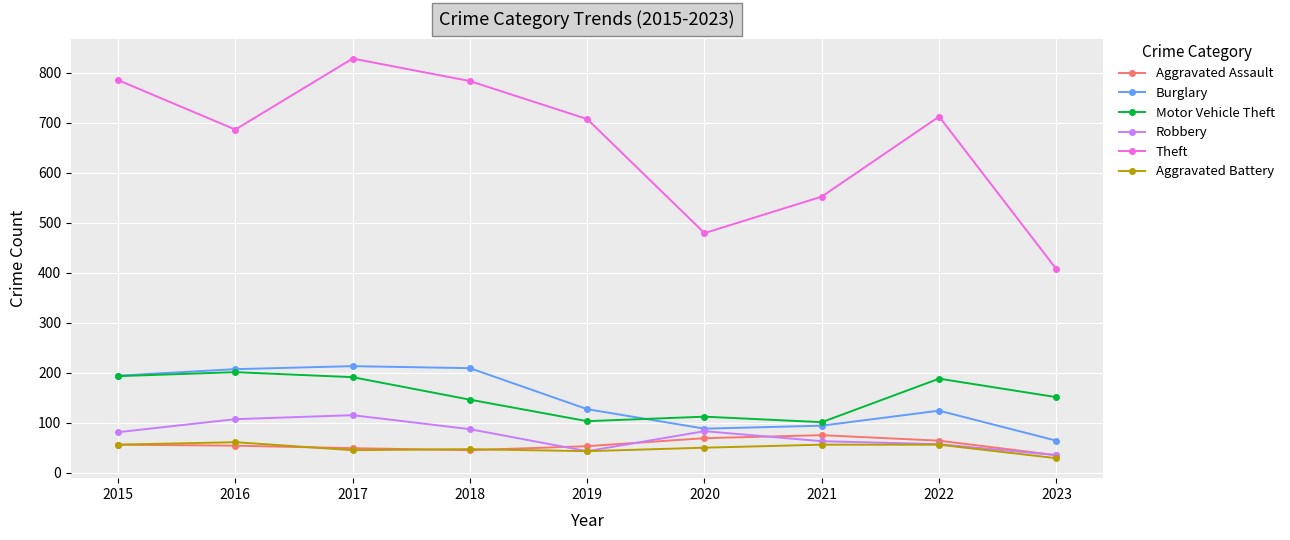

Which series has the largest total across all categories?

Theft